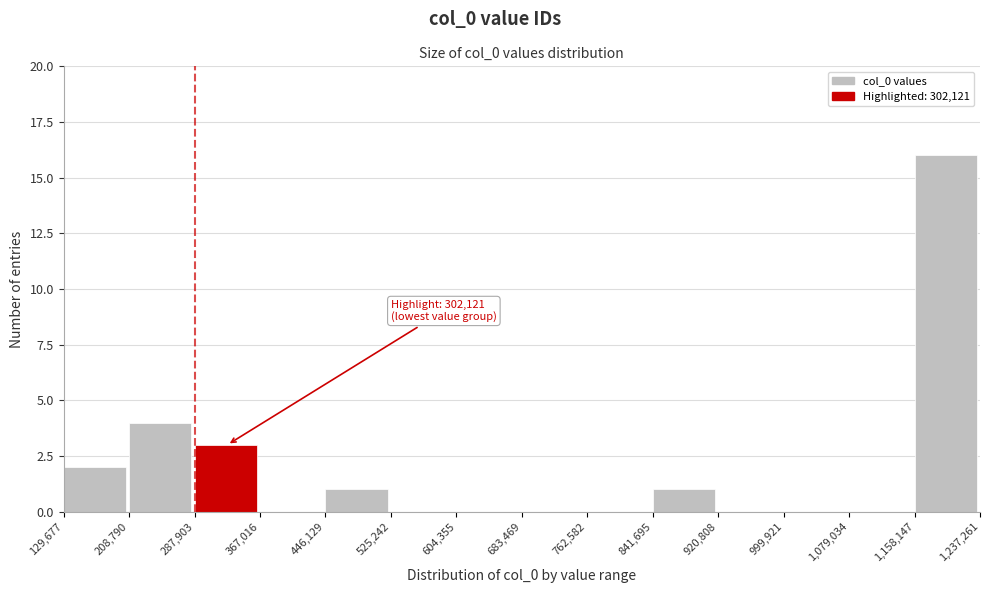

Over which range of the x-axis is the bar tallest?

1,158,147 to 1,237,261